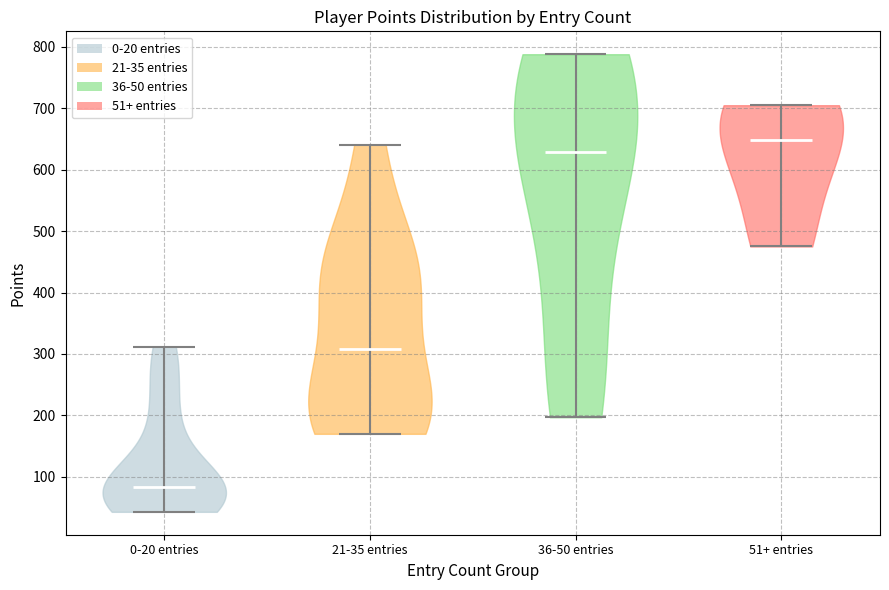

Which violin has the lowest median line?

0-20 entries